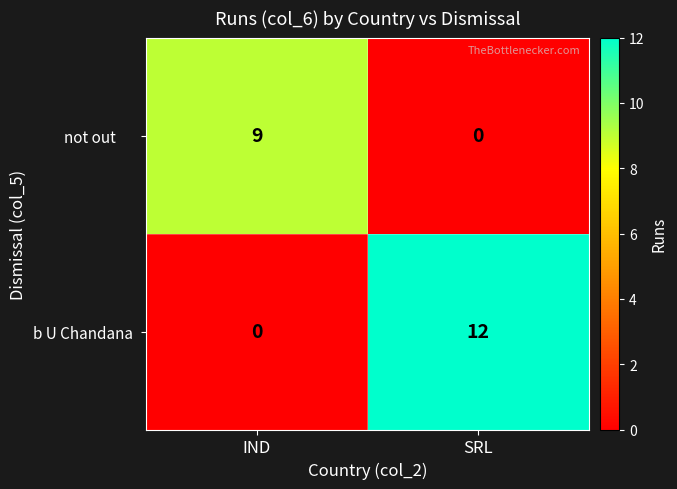

What is the total value across all series at IND?

9